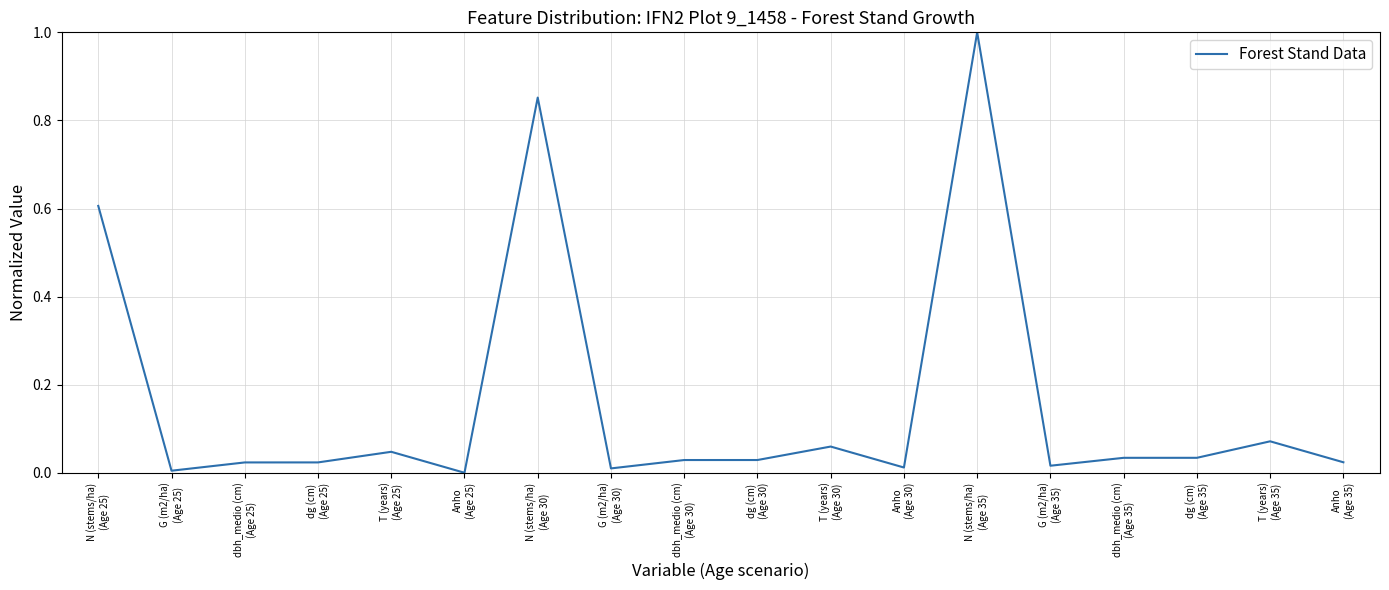

What is the difference between the maximum and minimum values?

1.0